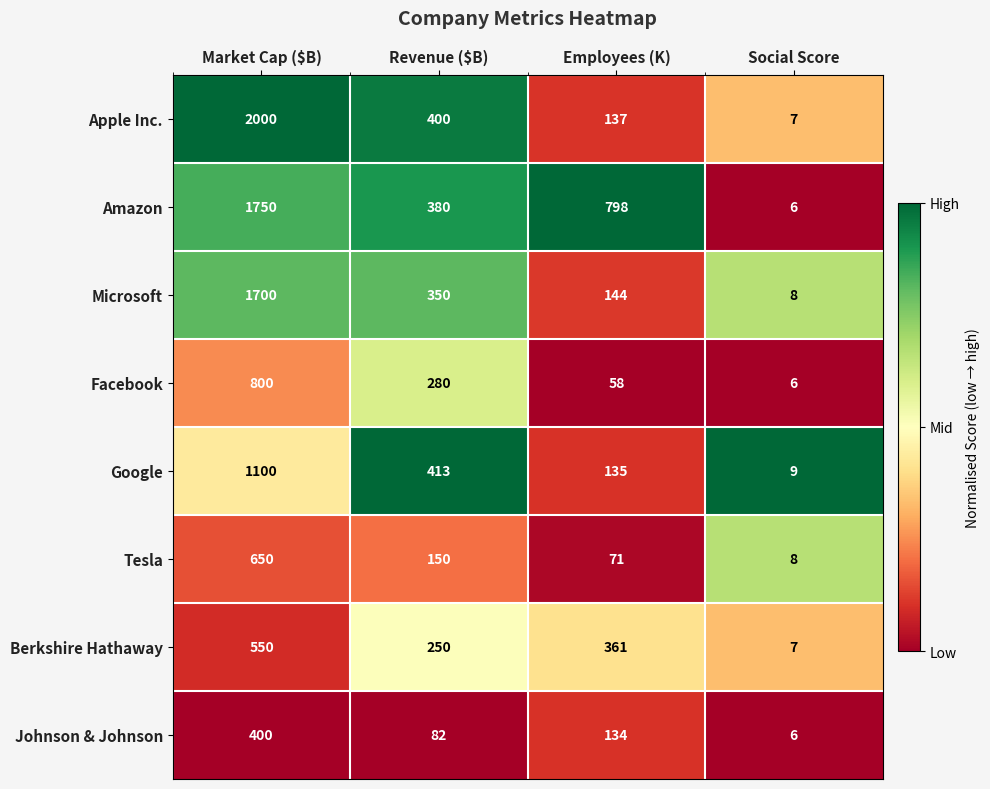

Rank the series at Market Cap ($B) from lowest to highest value.

Johnson & Johnson, Berkshire Hathaway, Tesla, Facebook, Google, Microsoft, Amazon, Apple Inc.